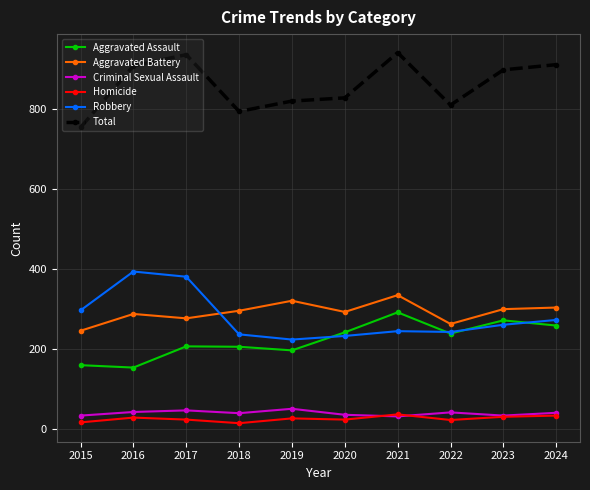

At how many categories does at least one series exceed 451?

10